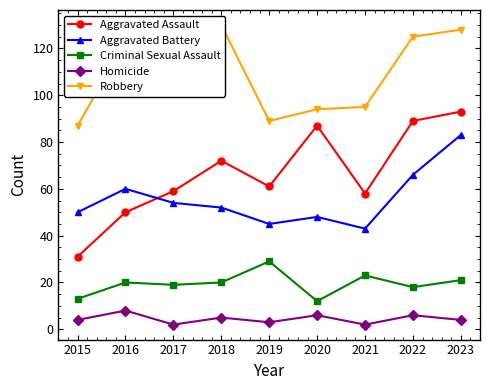

How many interior local valleys does the Criminal Sexual Assault series have?

3